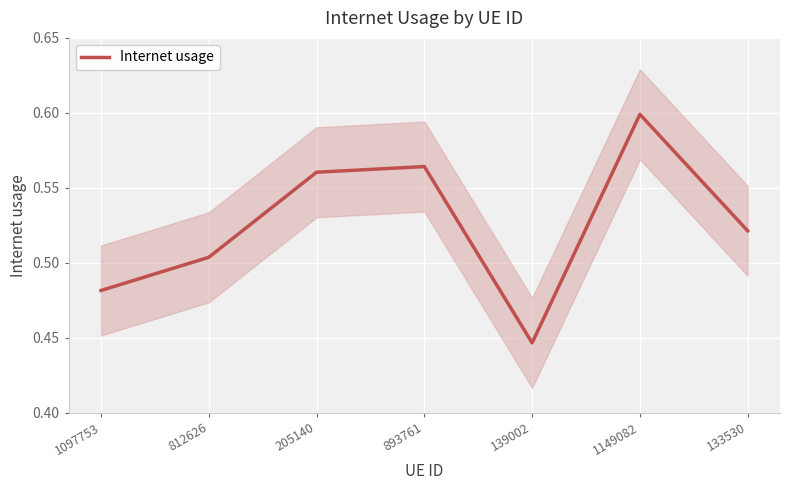

How many points are higher than both their immediate neighbors (excluding endpoints)?

2